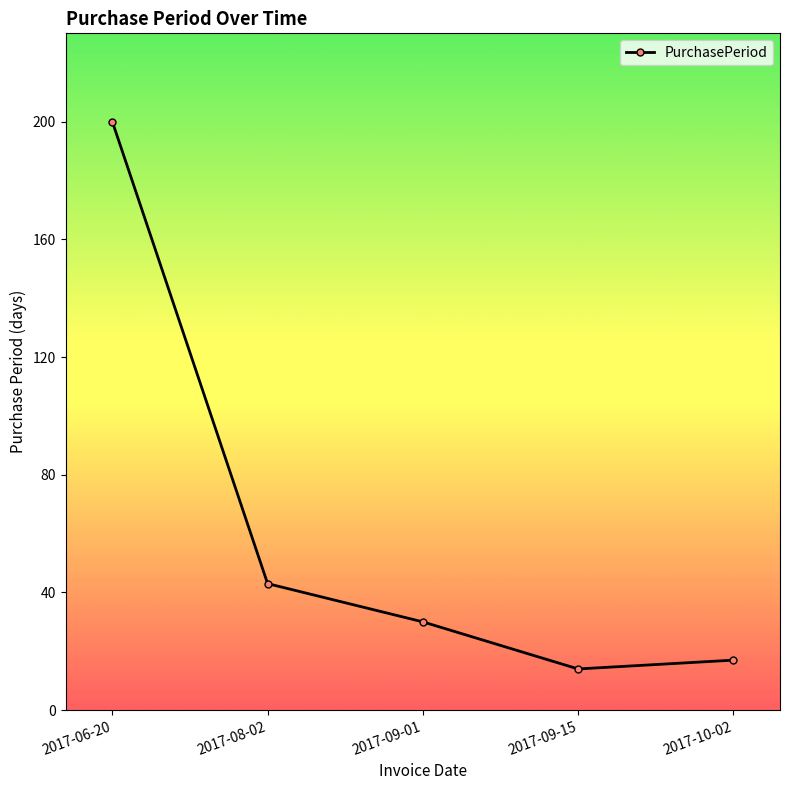

At which category does the chart reach its peak across all series?

2017-06-20